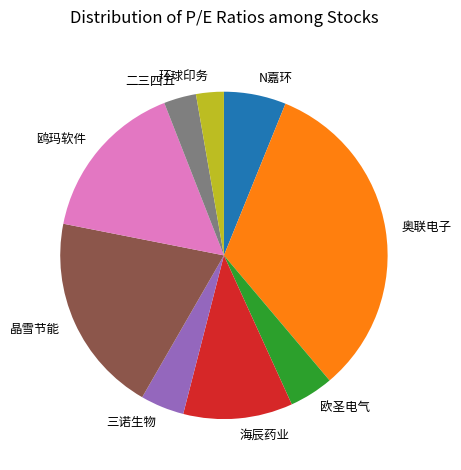

Which slice is the largest?

奥联电子